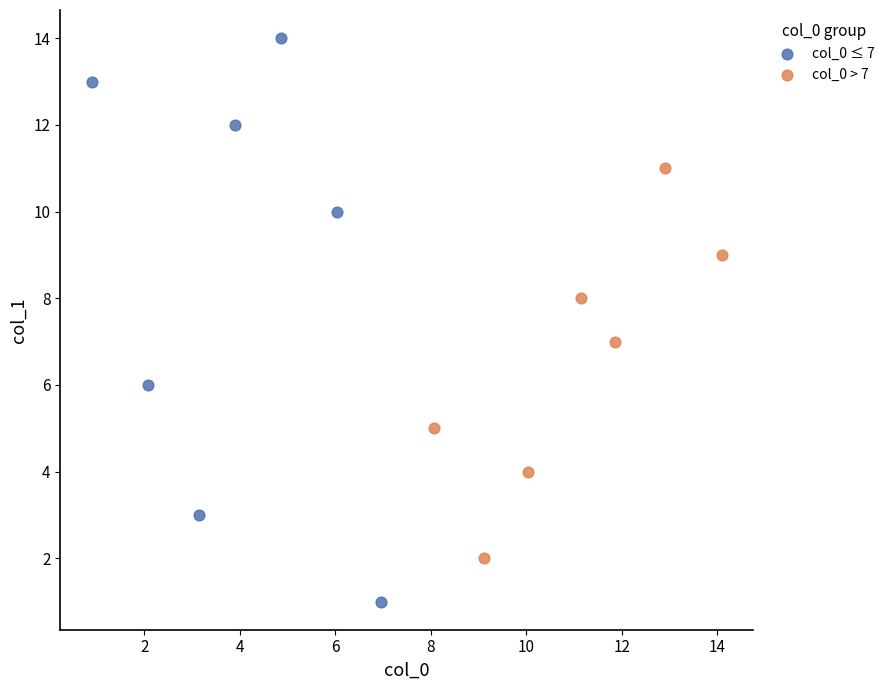

Which series contains the highest Y value?

col_0 ≤ 7